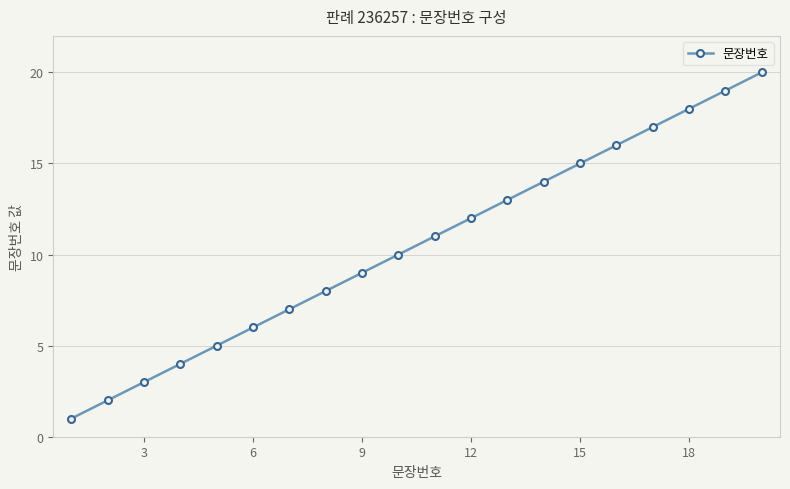

What is the greatest value displayed?

20